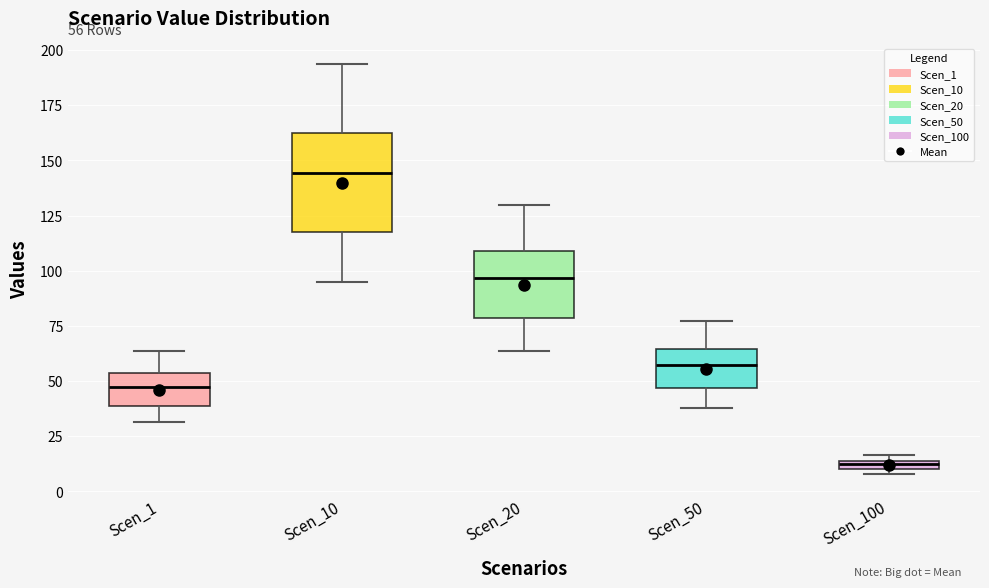

Which box's median line is the lowest?

Scen_100